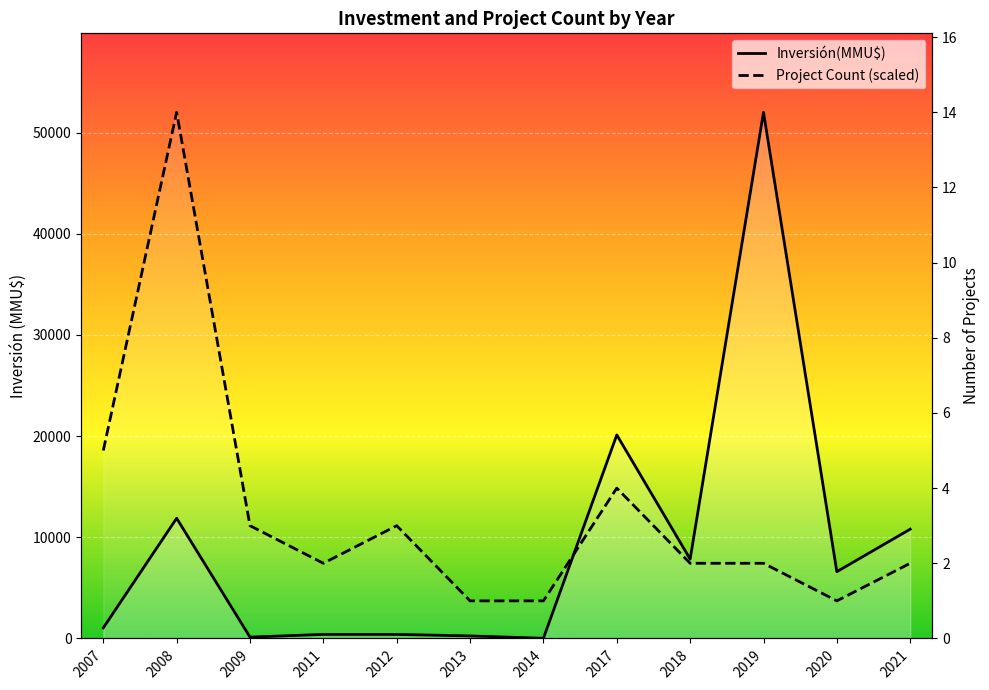

Rank the series by their average value, from lowest to highest.

Inversión(MMU$), Project Count (scaled)